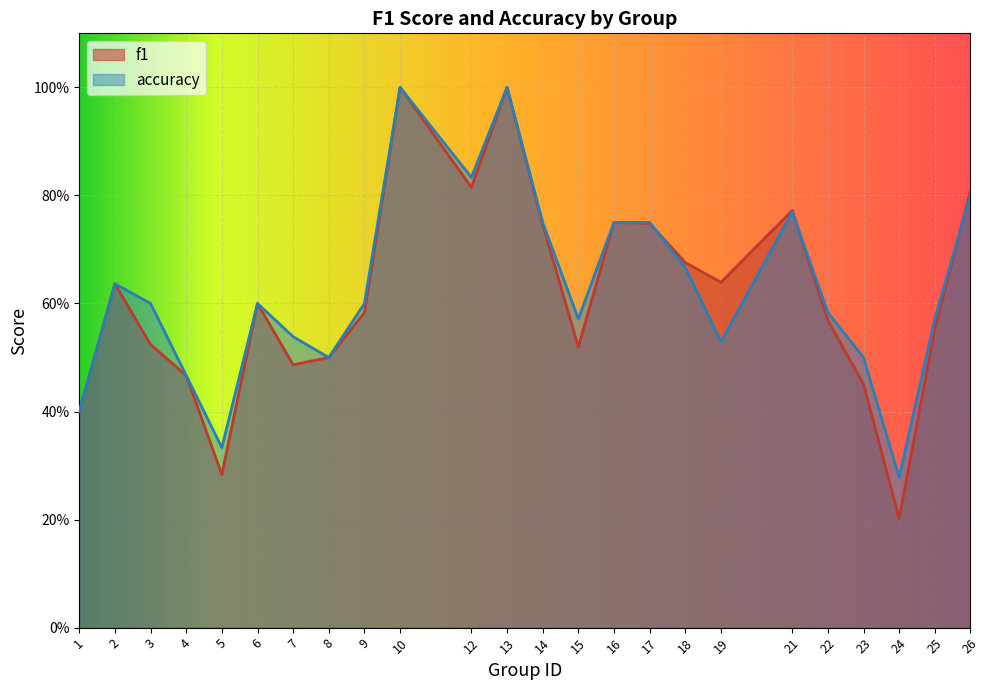

At 6, list the series in order from largest to smallest.

f1, accuracy